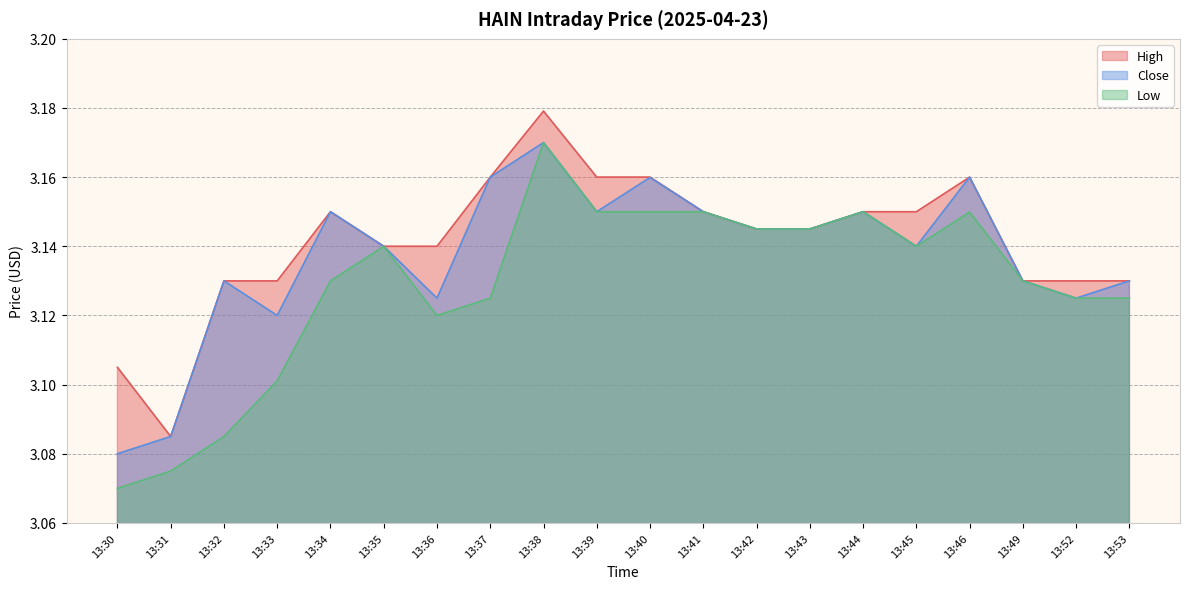

True or false: Close and High cross at least once.

False